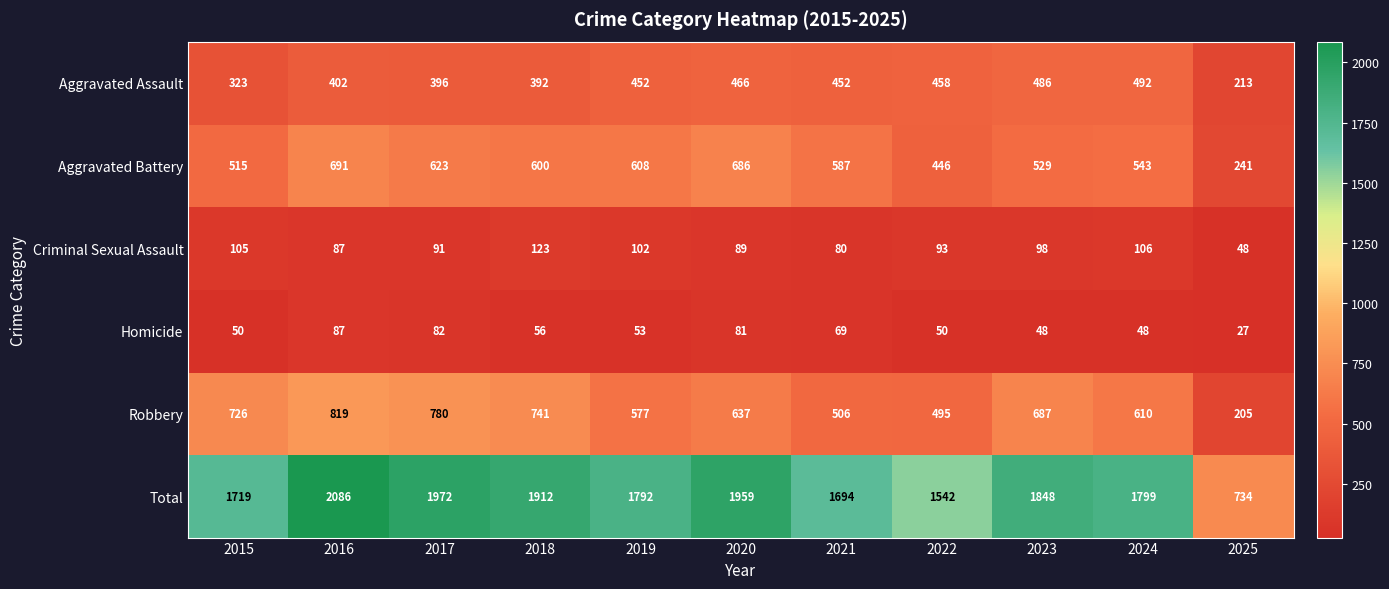

What is the difference between the maximum and minimum values in the Aggravated Assault series?

279